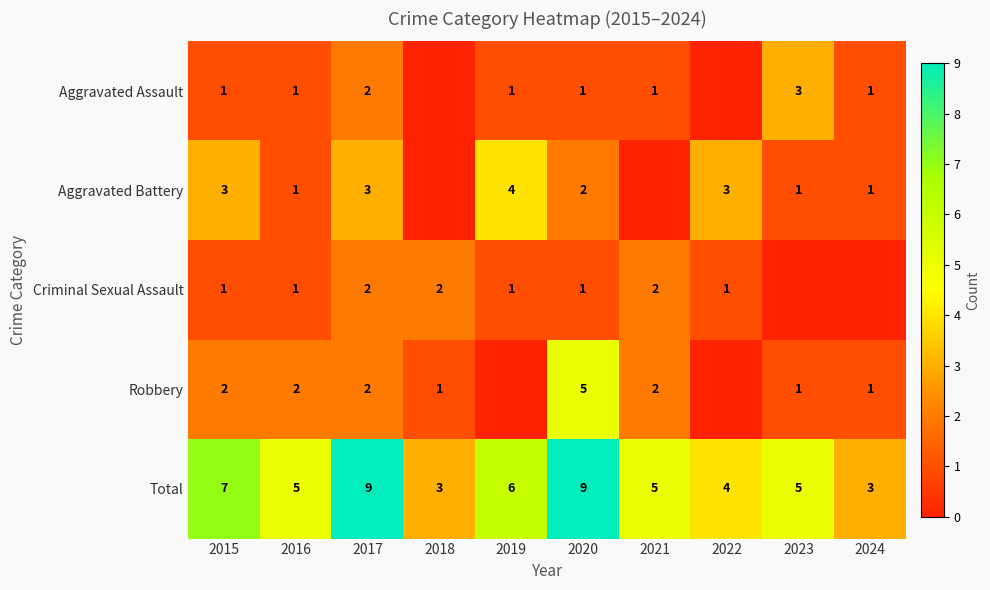

Where does the Total series first go above 5?

2015